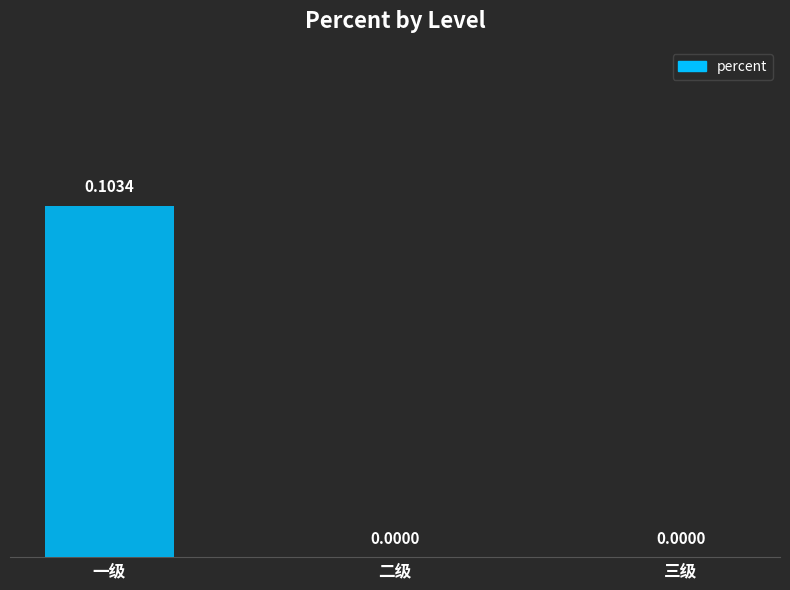

The chart shows a value of 0.0 at 一级. True or false?

False